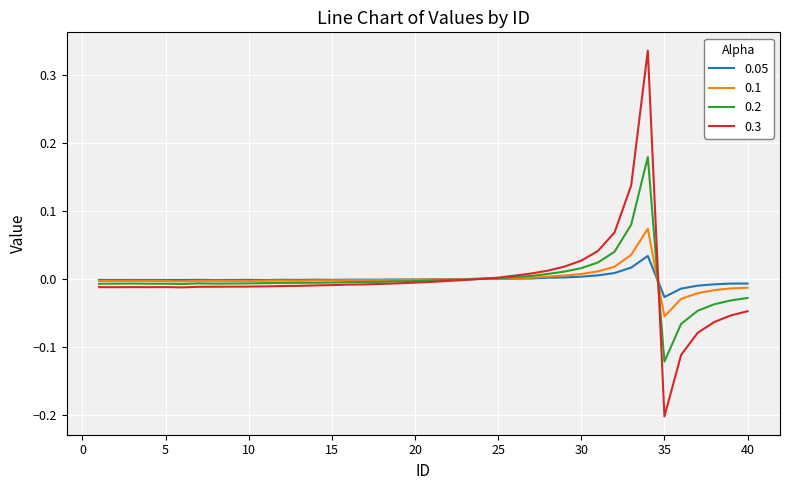

Rank the series by their maximum value, from lowest to highest.

0.05, 0.1, 0.2, 0.3